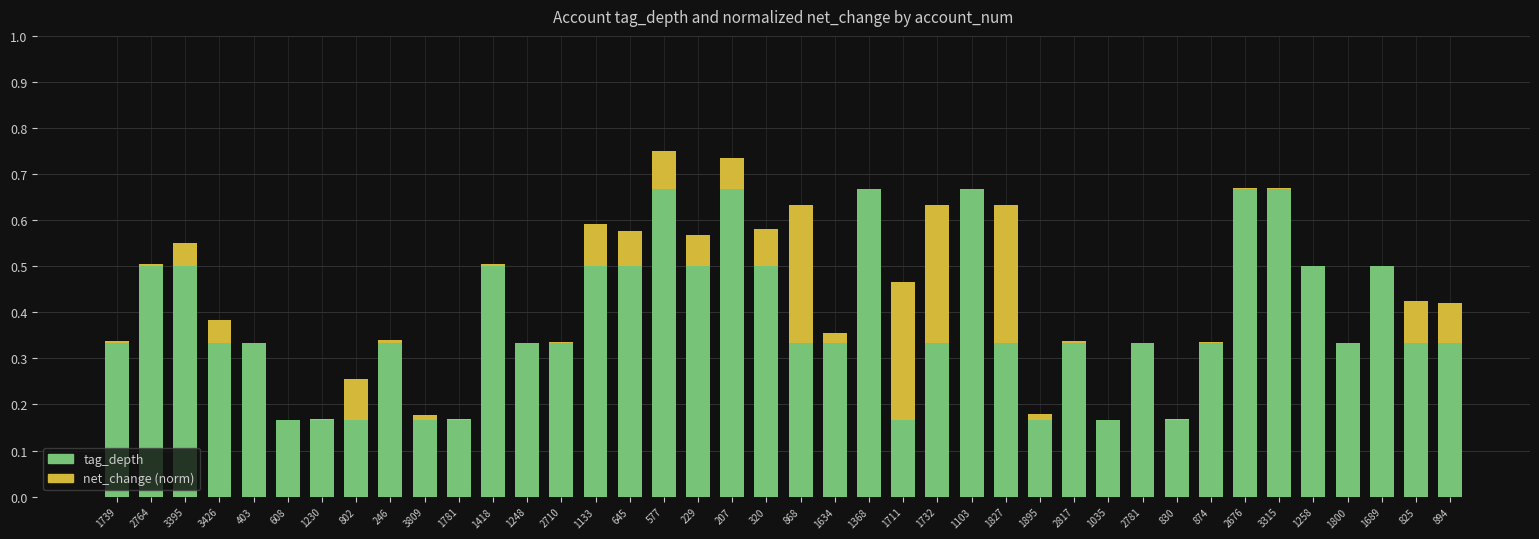

The value of tag_depth at 577 is 1.0. True or false?

False